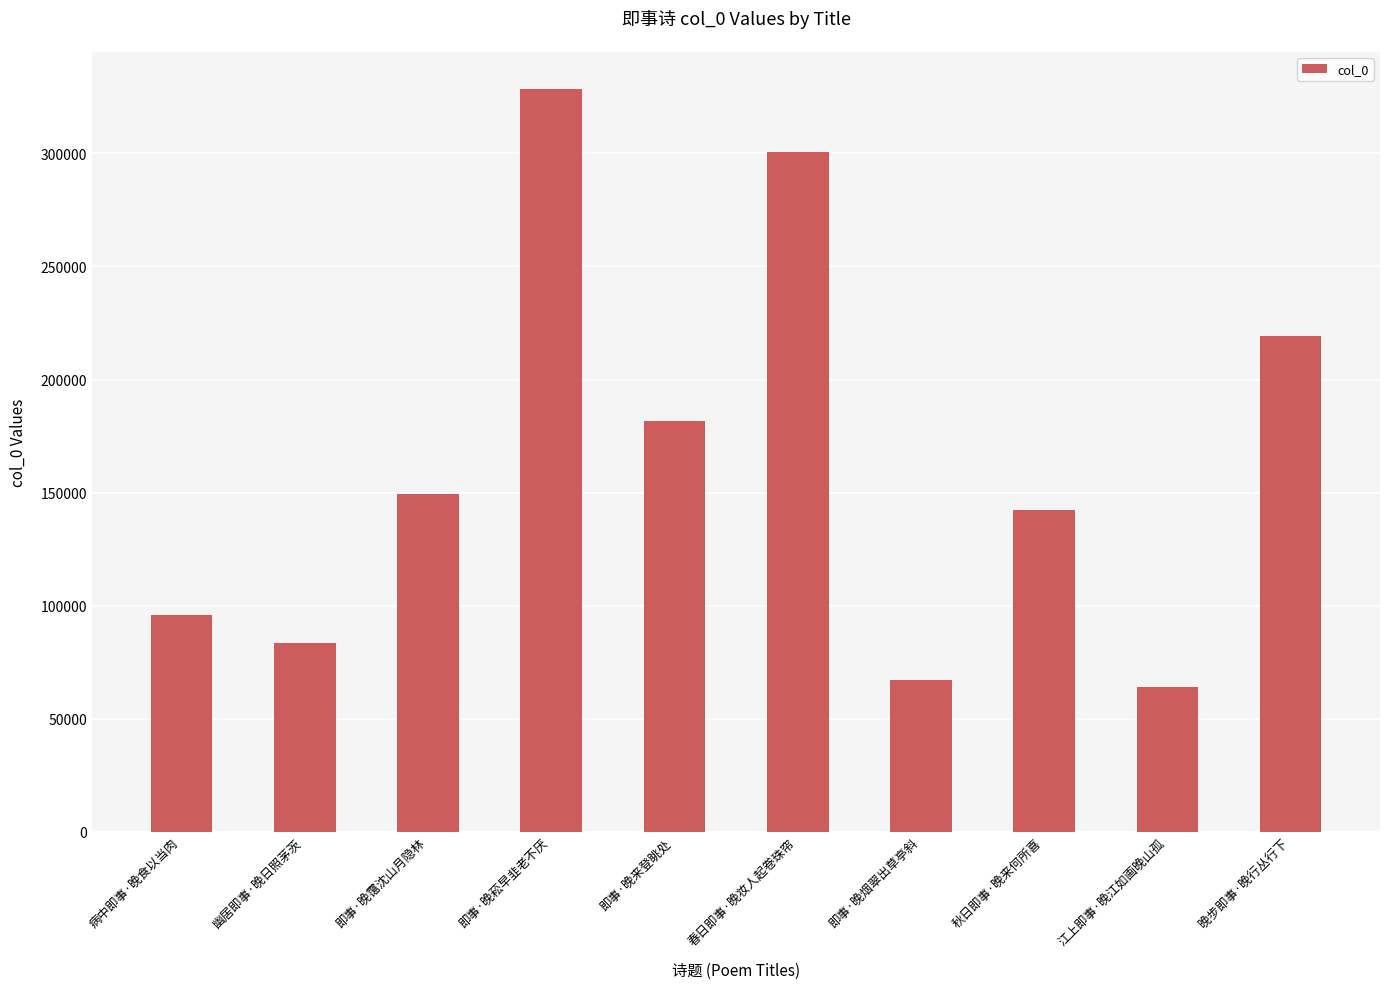

Which has a higher value, 晚步即事·晚行丛行下 or 江上即事·晚江如画晚山孤?

晚步即事·晚行丛行下